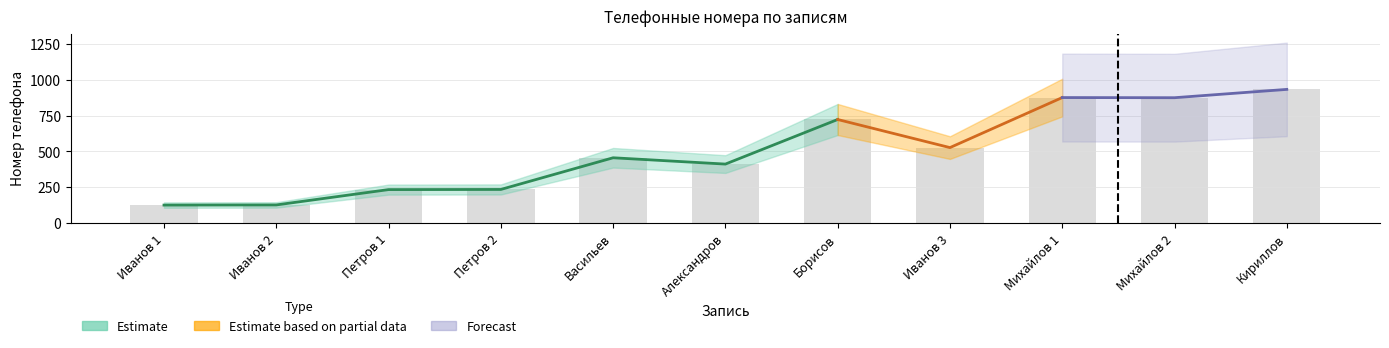

Reading left to right, list all the values displayed in this chart.

Estimate: Иванов 1=126	Иванов 2=127	Петров 1=234	Петров 2=235	Васильев=456	Александров=412	Борисов=723	Иванов 3=527	Михайлов 1=876	Михайлов 2=875	Кириллов=933
Estimate based on partial data: Иванов 1=126	Иванов 2=127	Петров 1=234	Петров 2=235	Васильев=456	Александров=412	Борисов=723	Иванов 3=527	Михайлов 1=876	Михайлов 2=875	Кириллов=933
Forecast: Иванов 1=126	Иванов 2=127	Петров 1=234	Петров 2=235	Васильев=456	Александров=412	Борисов=723	Иванов 3=527	Михайлов 1=876	Михайлов 2=875	Кириллов=933